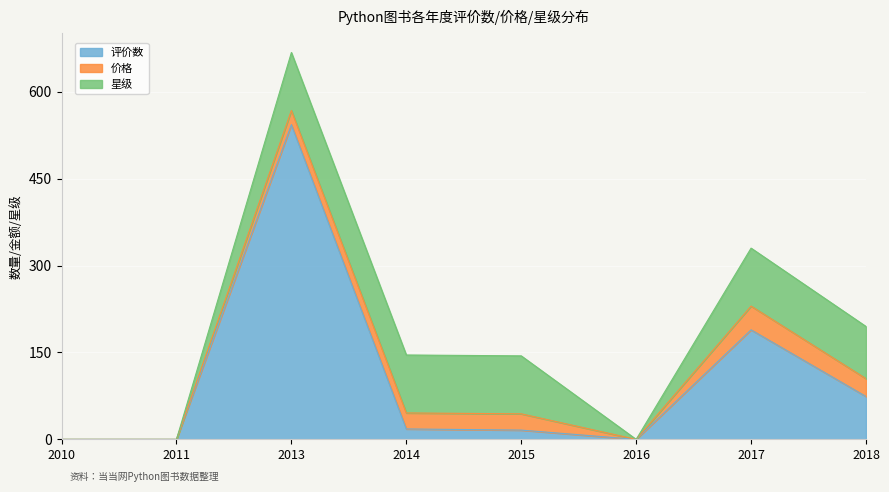

Which has a higher value, 2018 or 2013?

2013